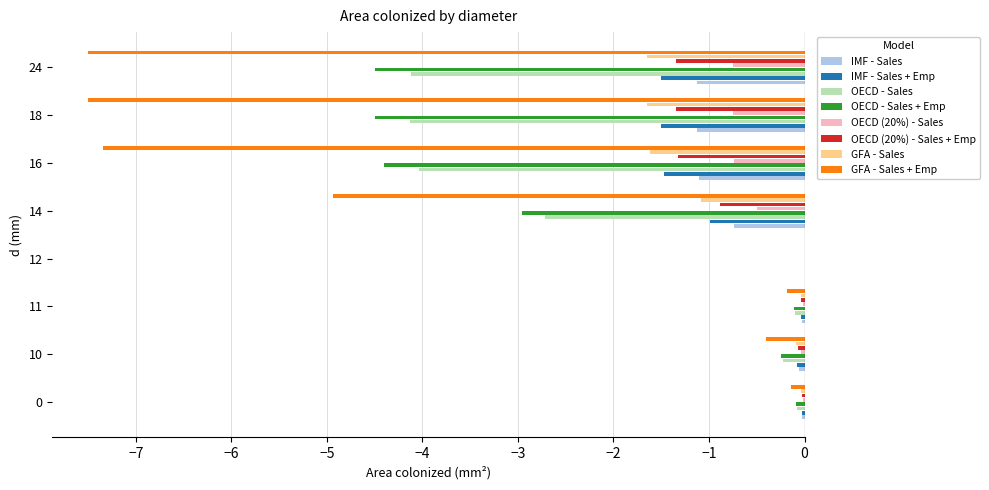

Is the value of GFA - Sales + Emp at 24 greater than the value of IMF - Sales at 0?

No